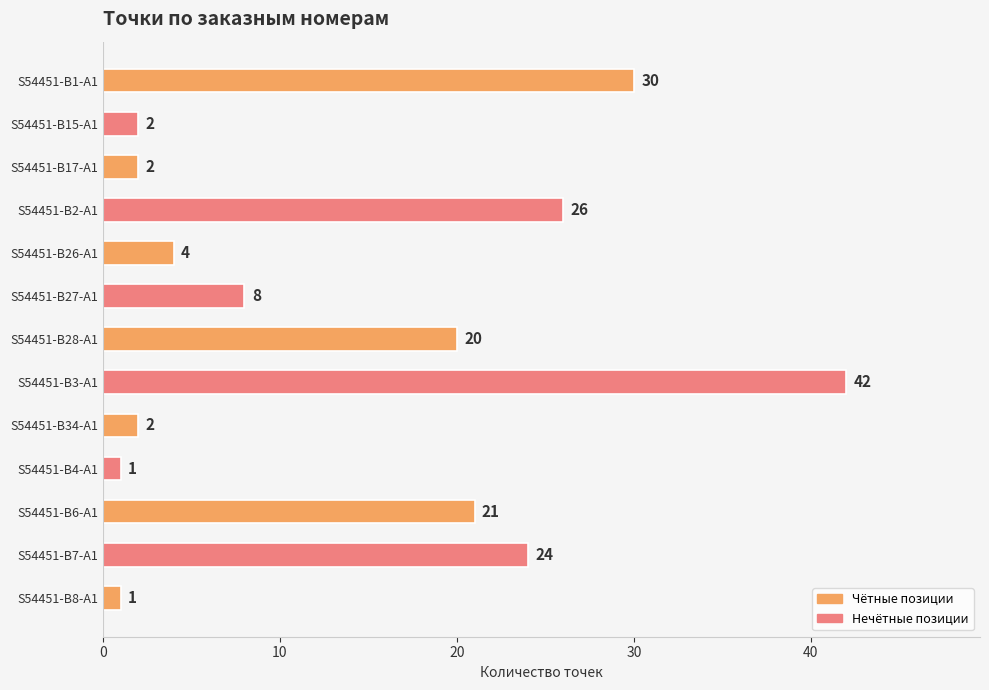

True or false: the data shows 31 at S54451-B28-A1.

False